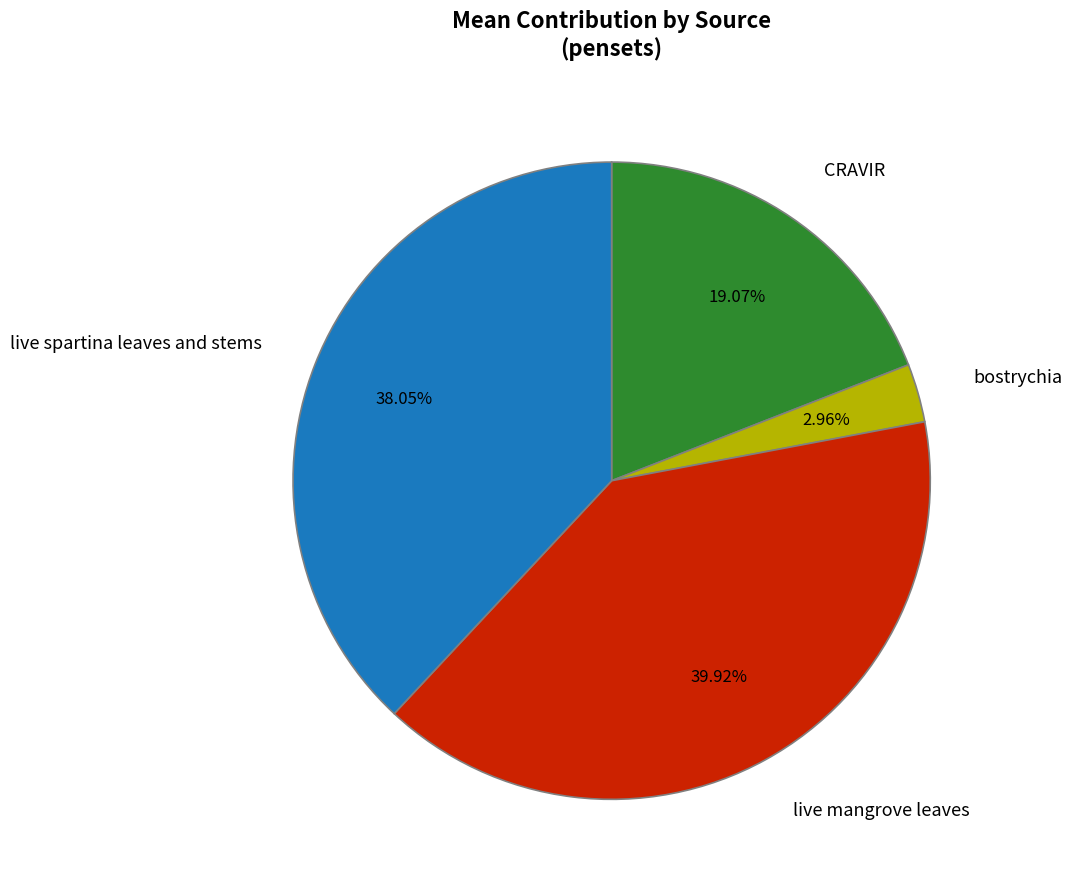

Which has a higher value, live mangrove leaves or CRAVIR?

live mangrove leaves